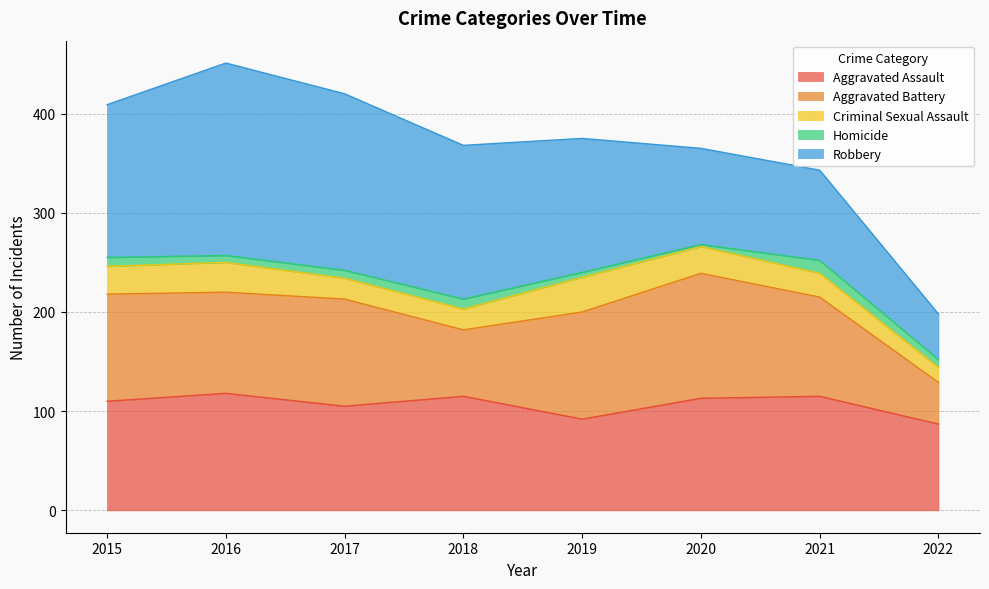

Does the chart have visible grid lines?

Yes